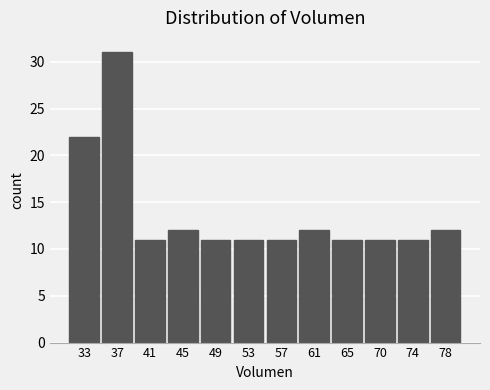

How tall is the bar that spans 35.0 to 39.0 on the x-axis? Neither the bar edges nor the heights are printed on the chart, so give them approximately, as read against the axes.

31